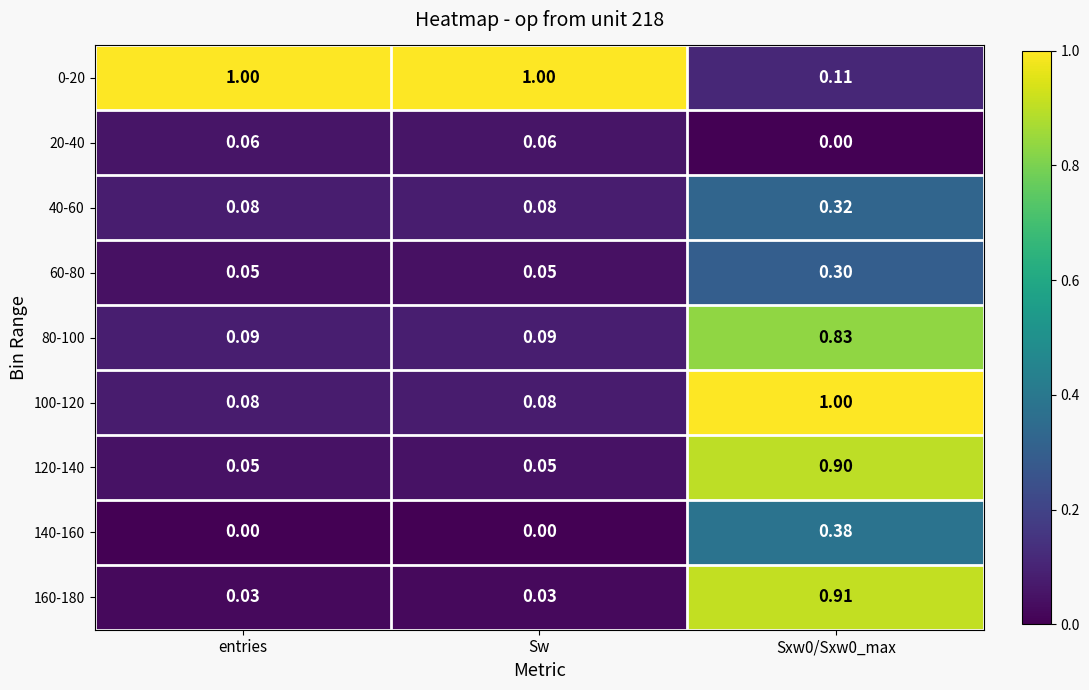

What is the spread (max minus min) of values at Sxw0/Sxw0_max?

1.0